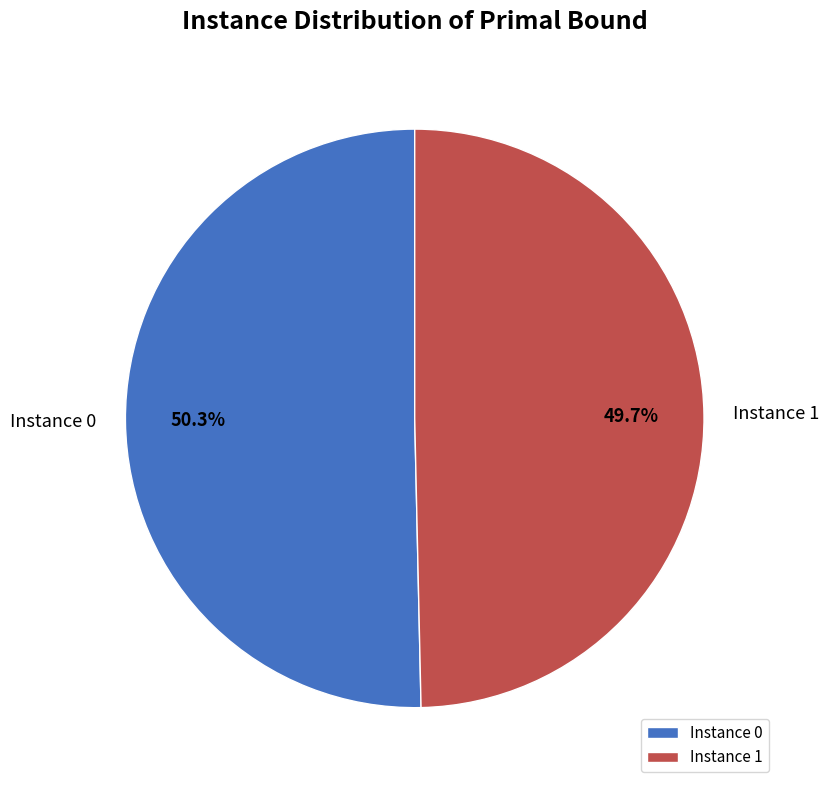

Rank the categories by value from highest to lowest.

Instance 0, Instance 1